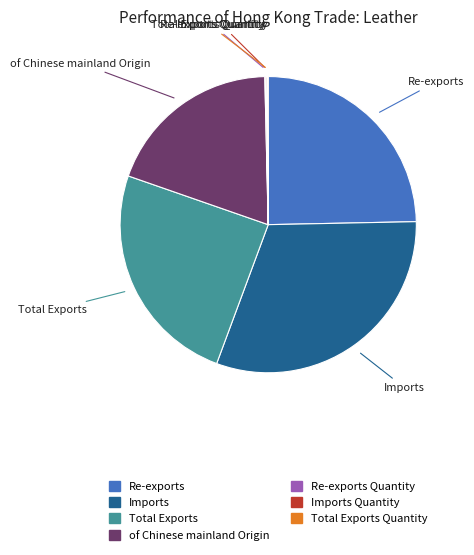

Is it true that of Chinese mainland Origin is 19% of the pie?

True